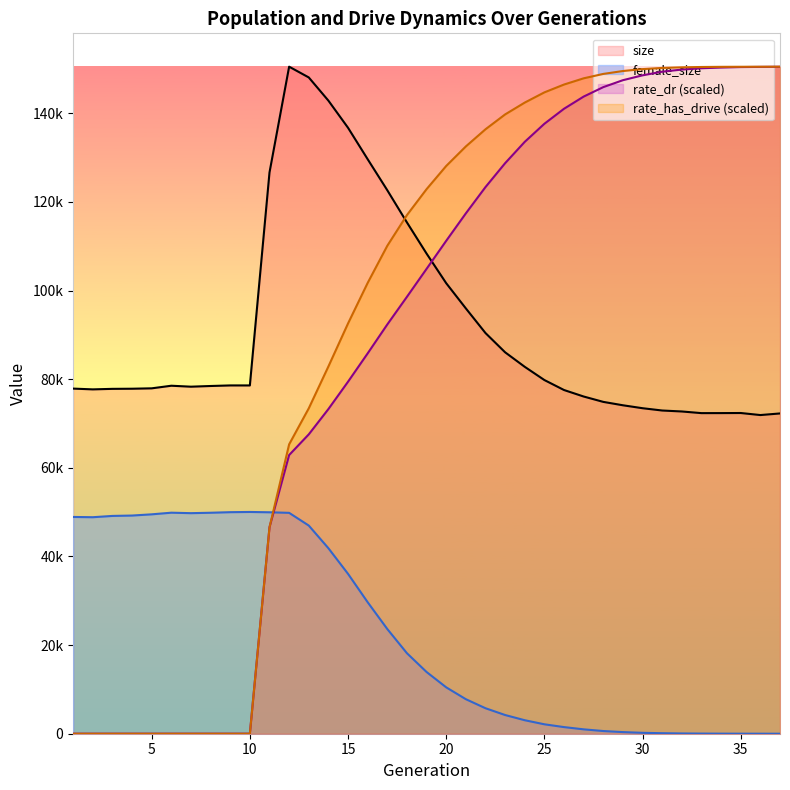

What is the value of the size point at the 22nd from the left?

90423.0